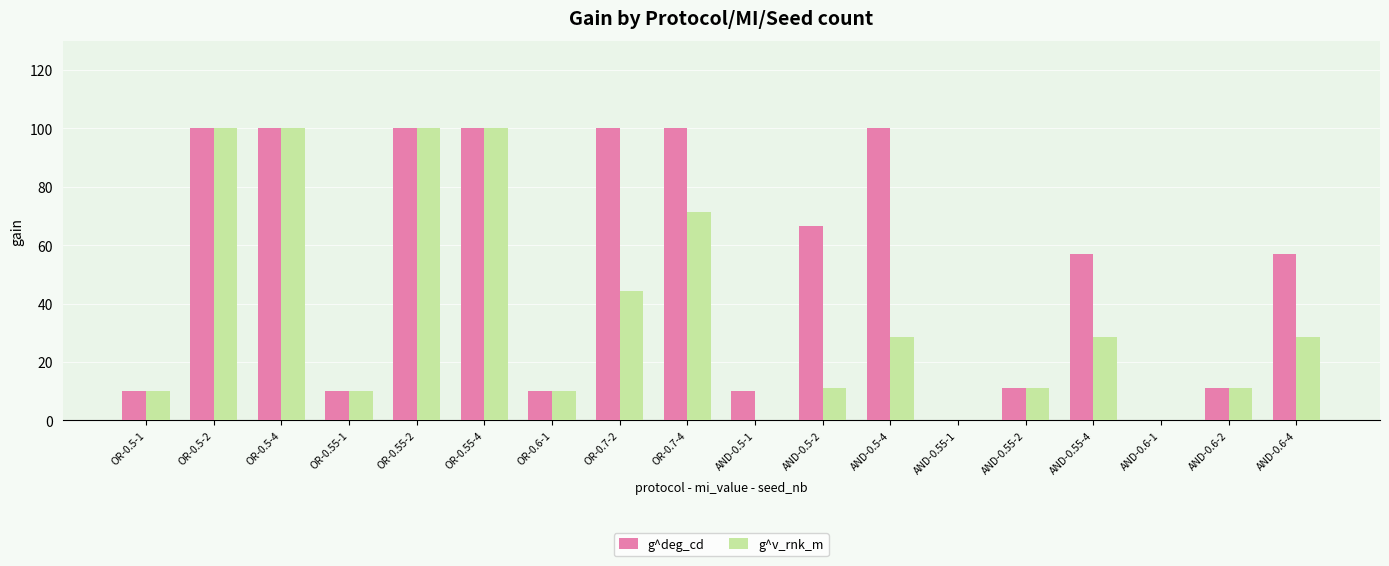

What is the sum of the g^deg_cd values at AND-0.6-2 and OR-0.55-1?

21.1